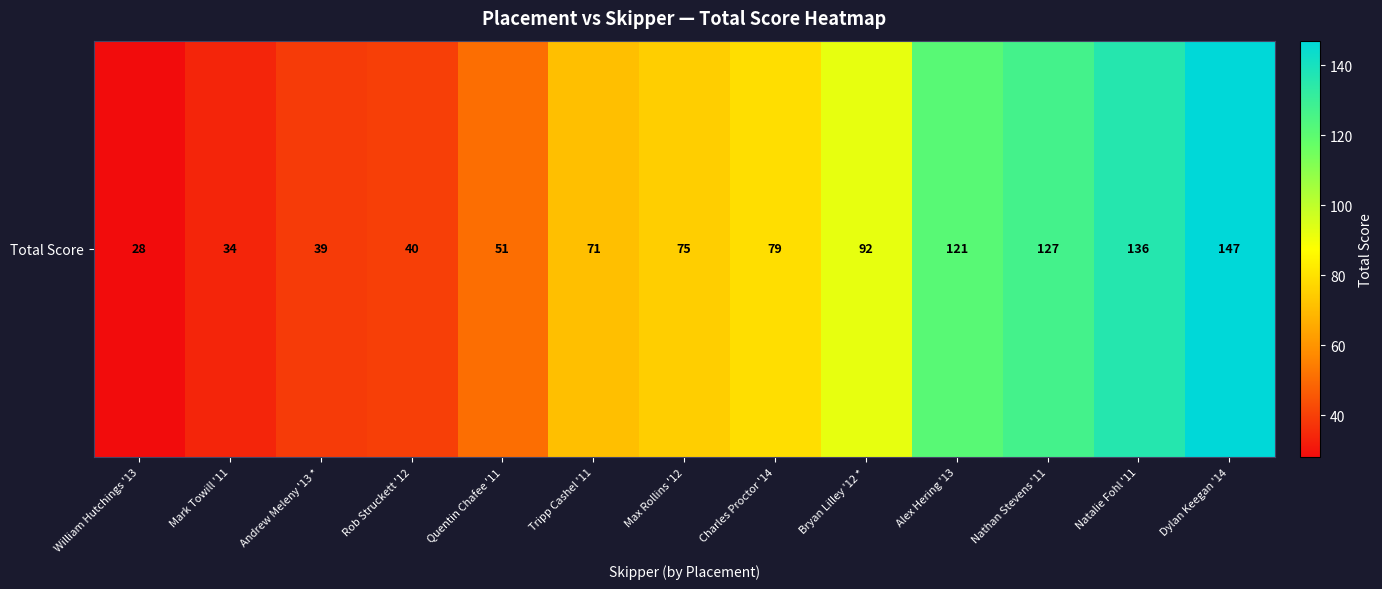

List the labels in order of value, smallest first.

William Hutchings '13, Mark Towill '11, Andrew Meleny '13 *, Rob Struckett '12, Quentin Chafee '11, Tripp Cashel '11, Max Rollins '12, Charles Proctor '14, Bryan Lilley '12 *, Alex Hering '13, Nathan Stevens '11, Natalie Fohl '11, Dylan Keegan '14